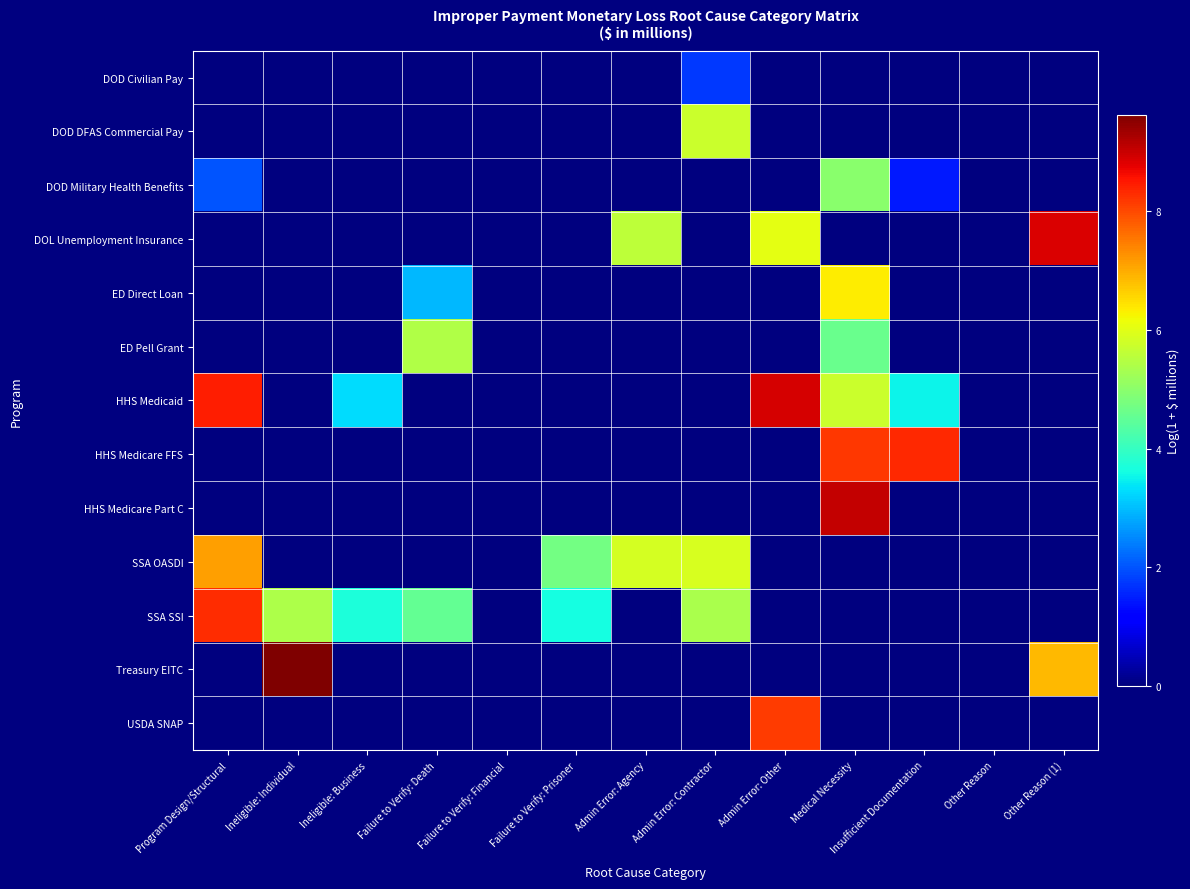

Which label corresponds to the smallest value in the chart?

Program Design/Structural